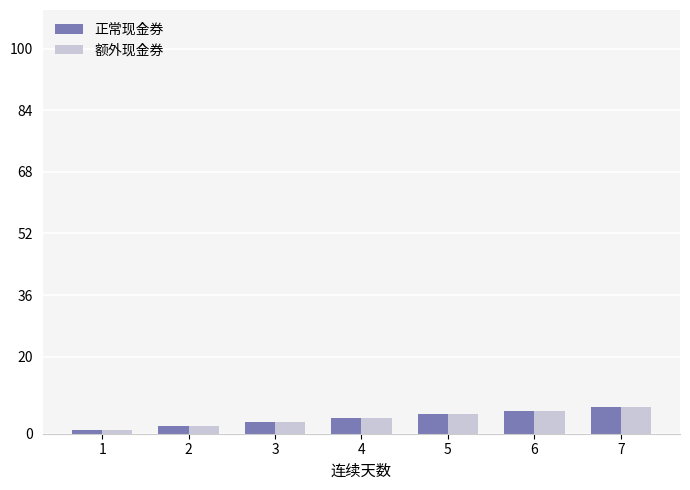

What is the smallest value displayed?

1